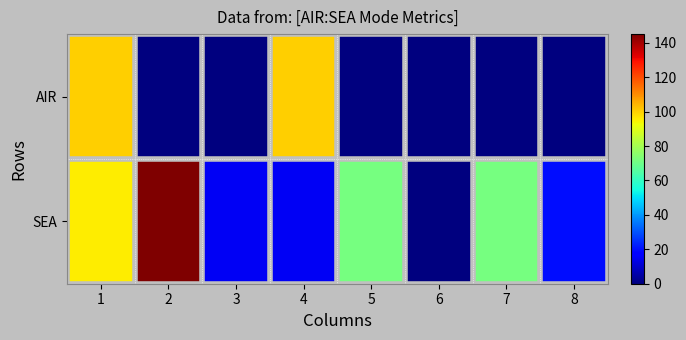

Which series changed the most between 4 and 5?

AIR